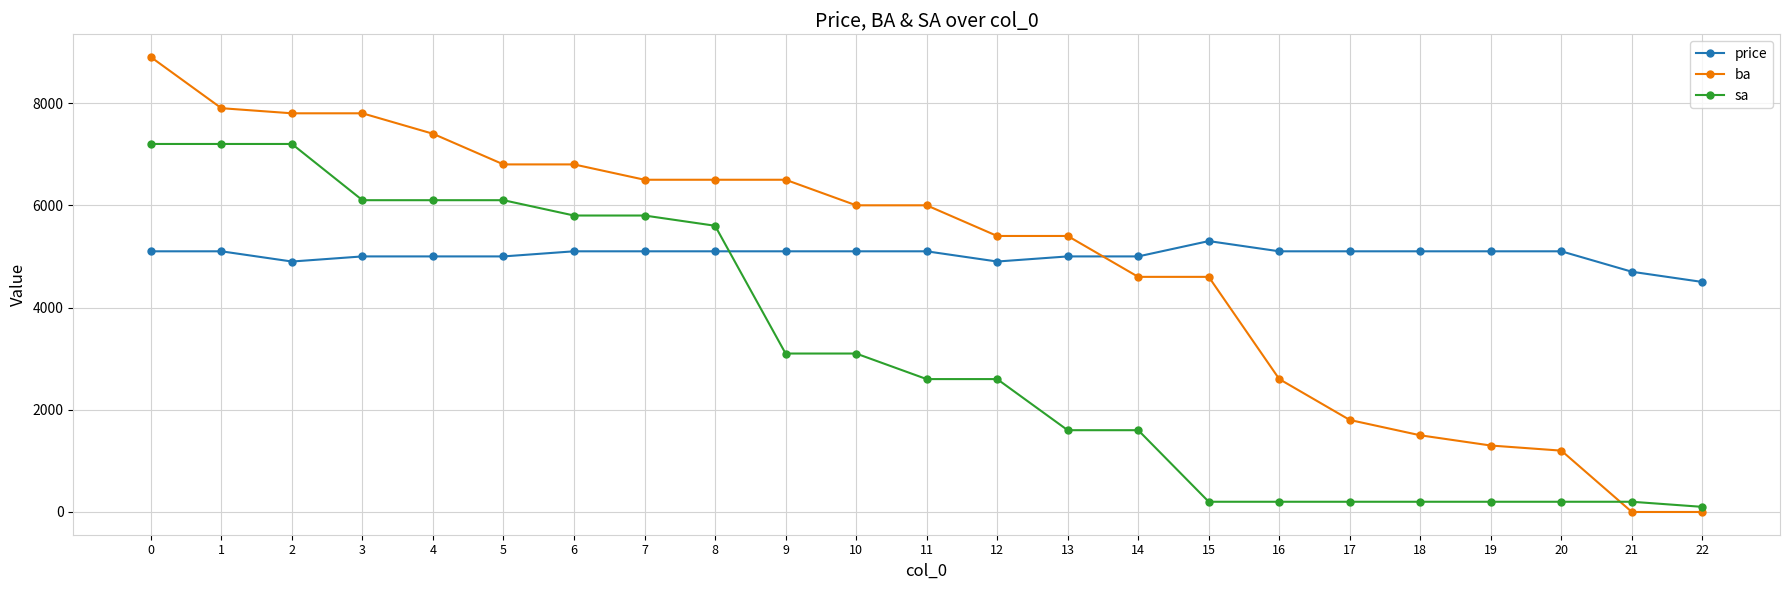

Where do sa and price first cross each other?

8 and 9